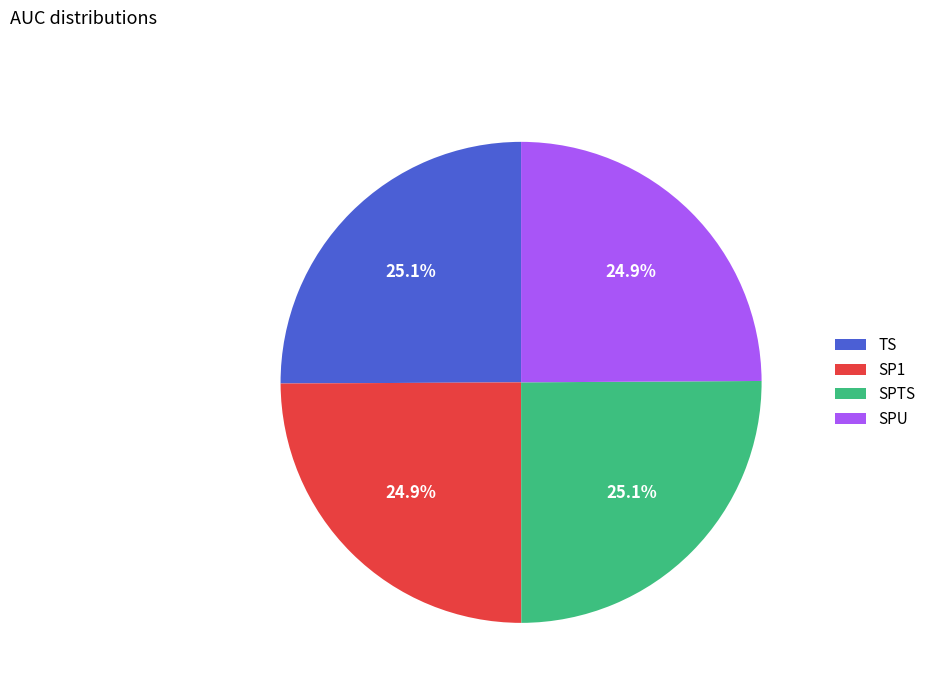

To the nearest percent, what is the combined percentage of SPTS and SP1?

50%